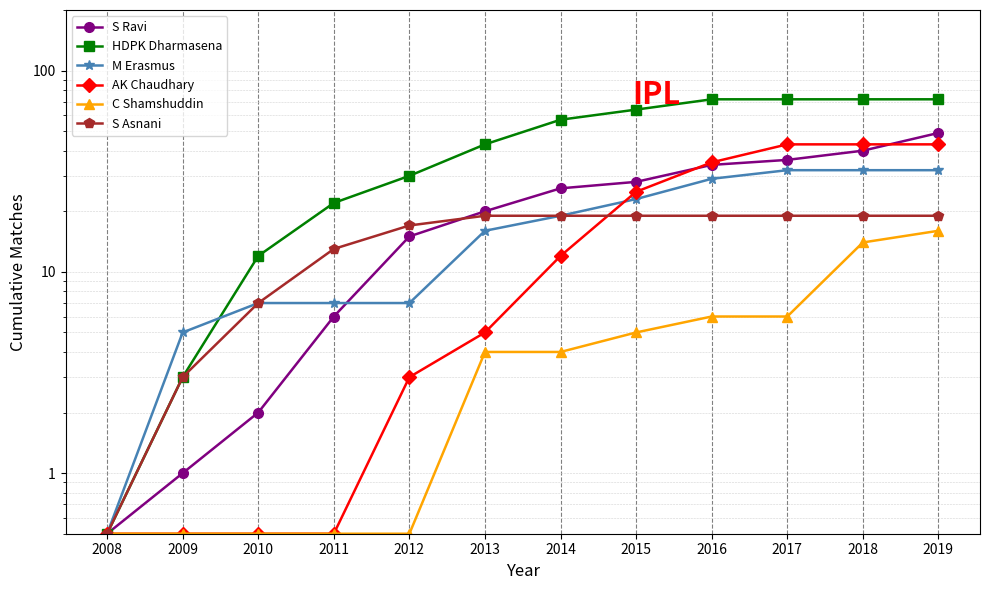

How many values in the M Erasmus series are below 19?

6